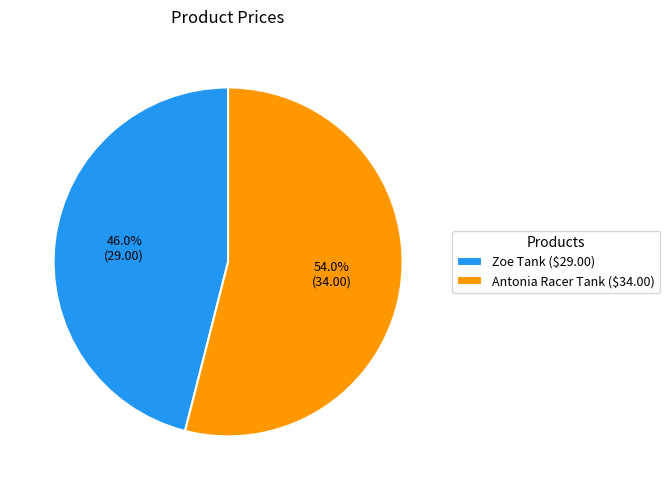

To the nearest percent, what is the difference between the Antonia Racer Tank and Zoe Tank slice percentages?

8%